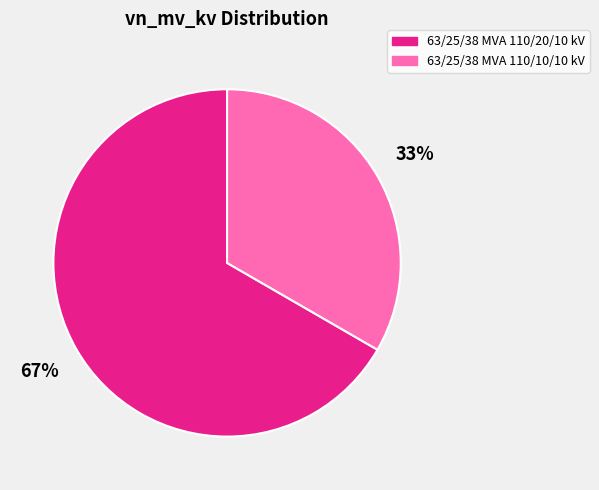

Which category has the smallest portion of the pie?

63/25/38 MVA 110/10/10 kV